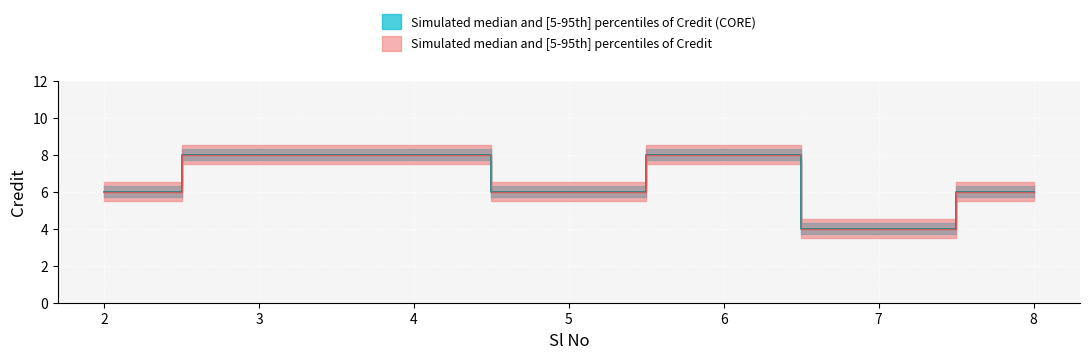

How many lines are shown in the chart?

2